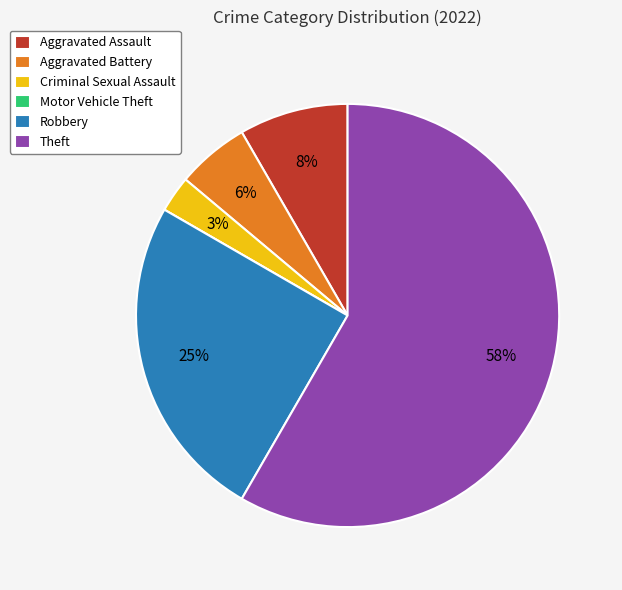

What is the largest slice in the pie chart?

Theft